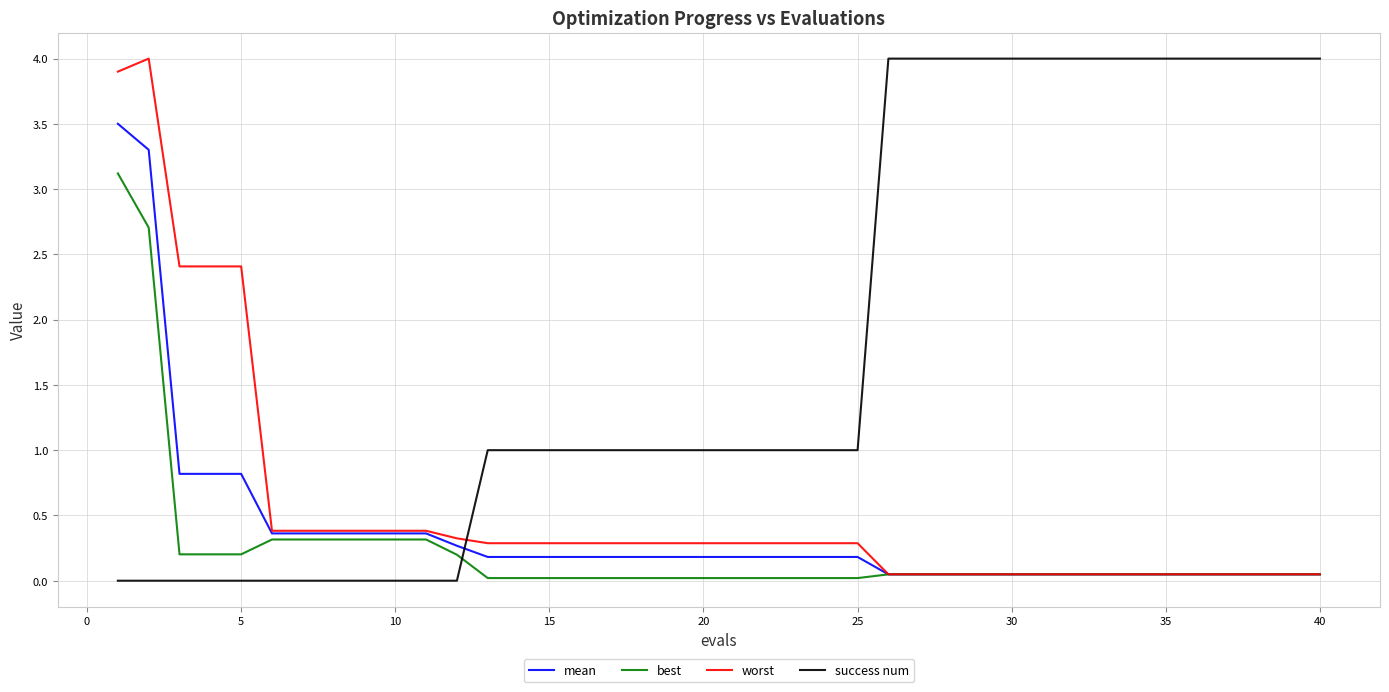

Which series has the largest total across all categories?

success num